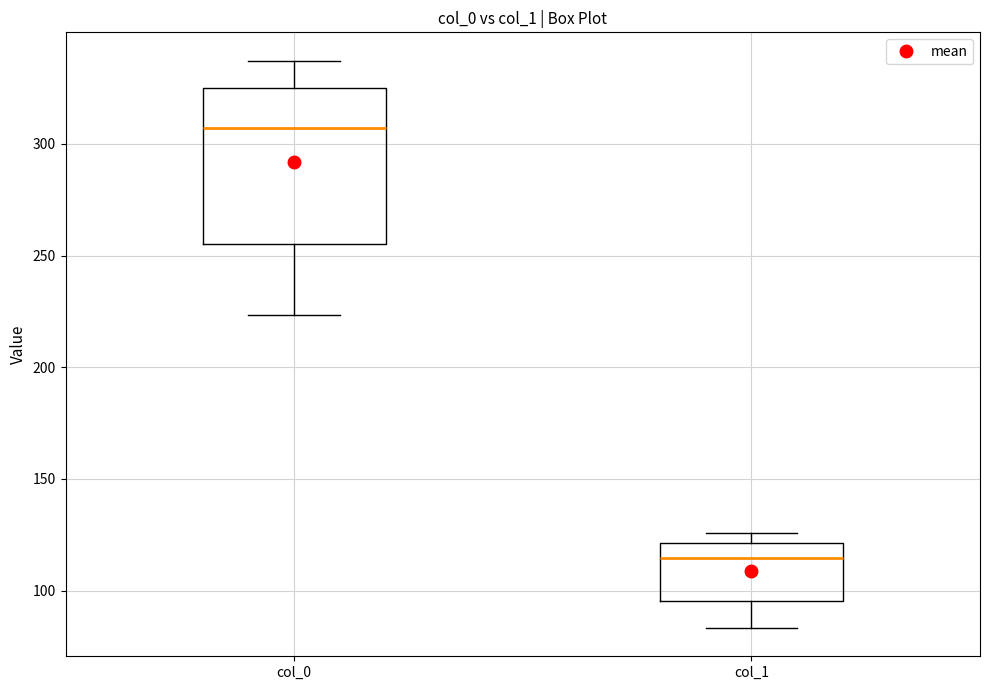

Reading left to right, transcribe this box plot: for each box, give where its median line is, the range the box spans, and where its two whiskers end, as read against the y-axis. The values are not printed on the chart, so give them approximately, as read against the axis.

col_0: median 305, box 255 to 325, whiskers 225 to 335
col_1: median 115, box 95 to 120, whiskers 85 to 125